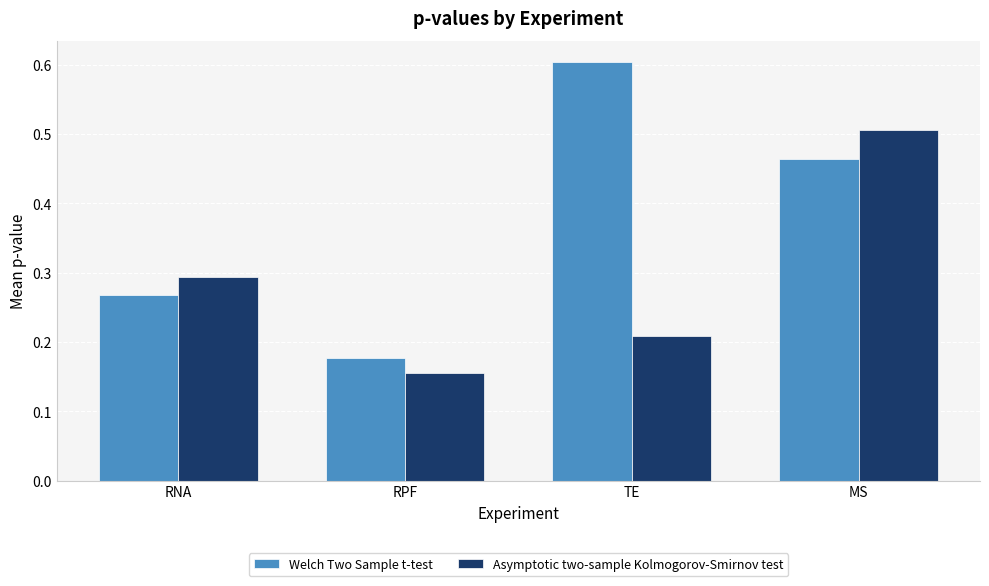

What is the spread (max minus min) of values at TE?

0.4